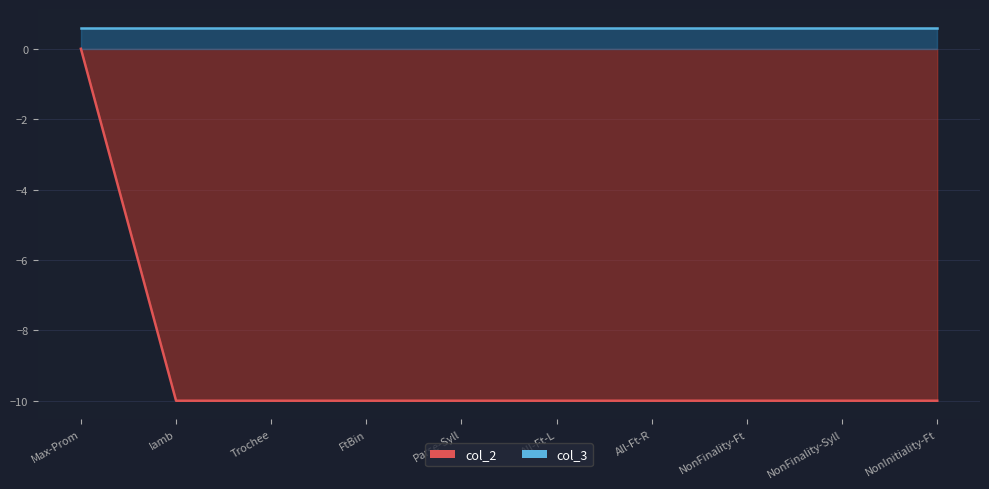

The chart shows a value of -10 at NonInitiality-Ft. True or false?

True